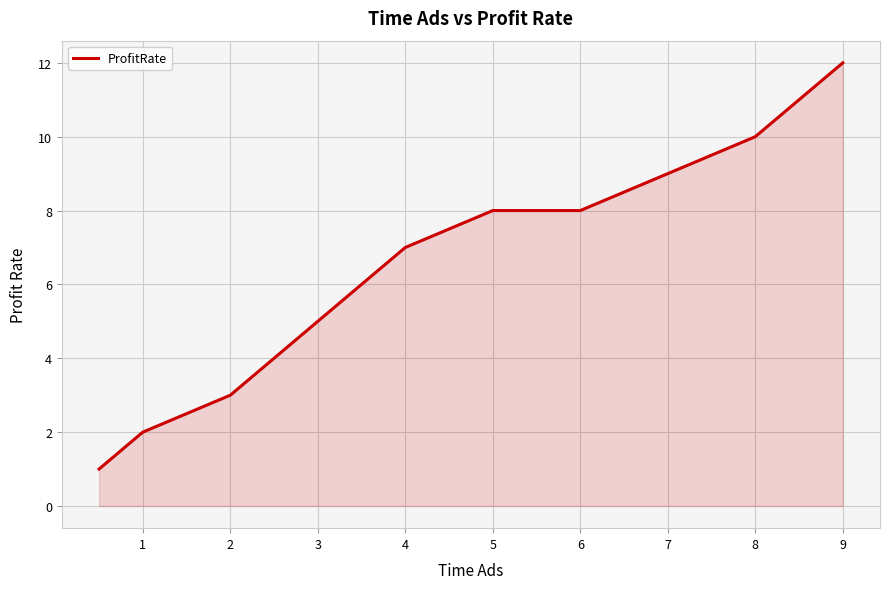

What is the difference between the maximum and minimum values?

11